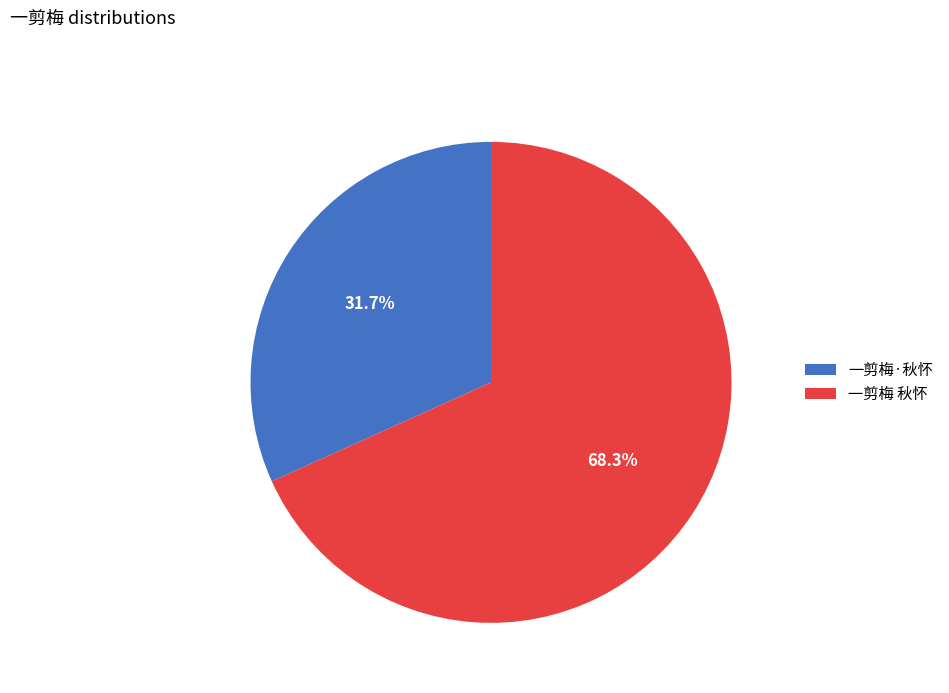

To the nearest percent, what is the difference between the 一剪梅 秋怀 and 一剪梅·秋怀 slice percentages?

37%